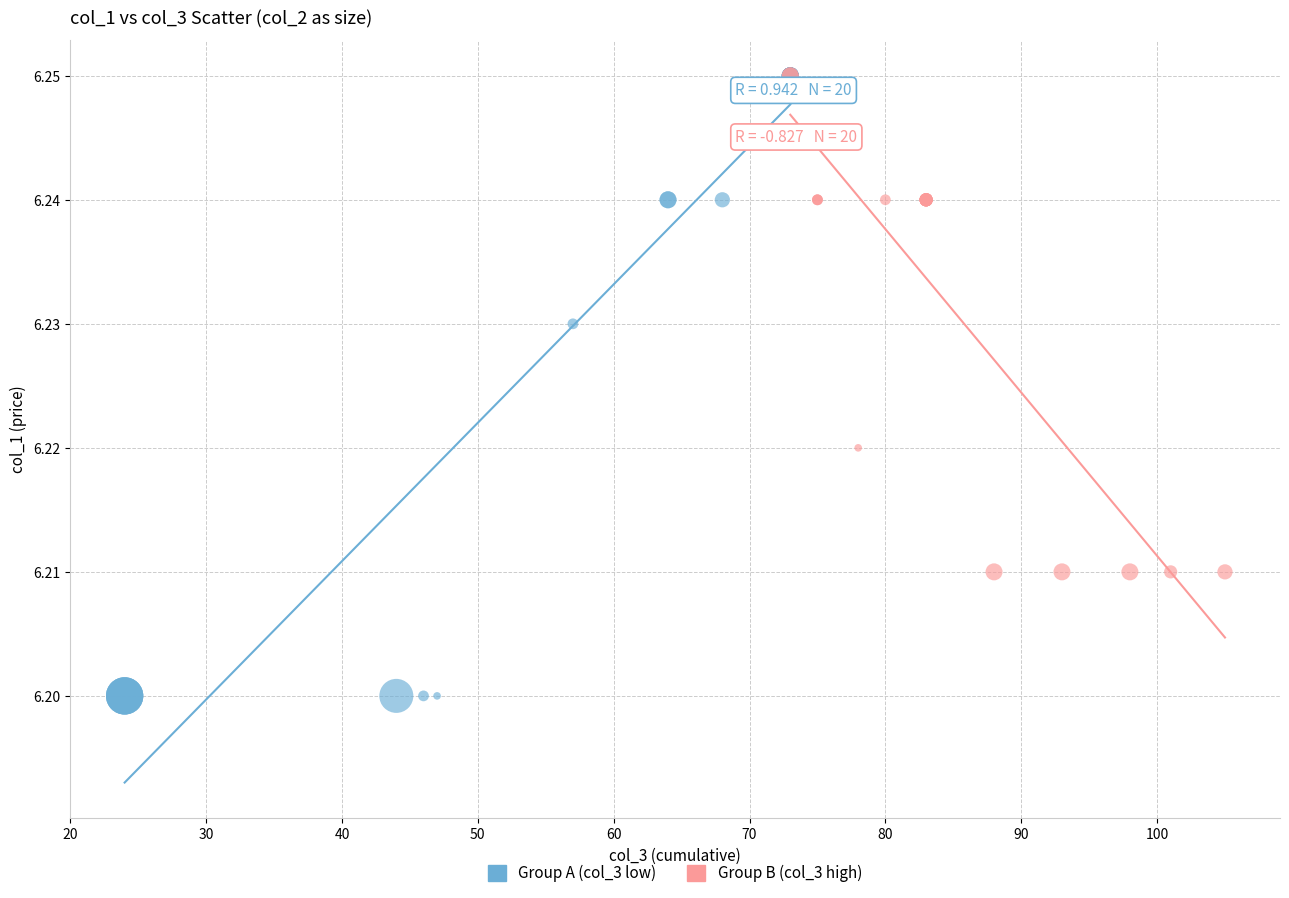

Which series has the largest Y range (max minus min)?

Group A (col_3 low)